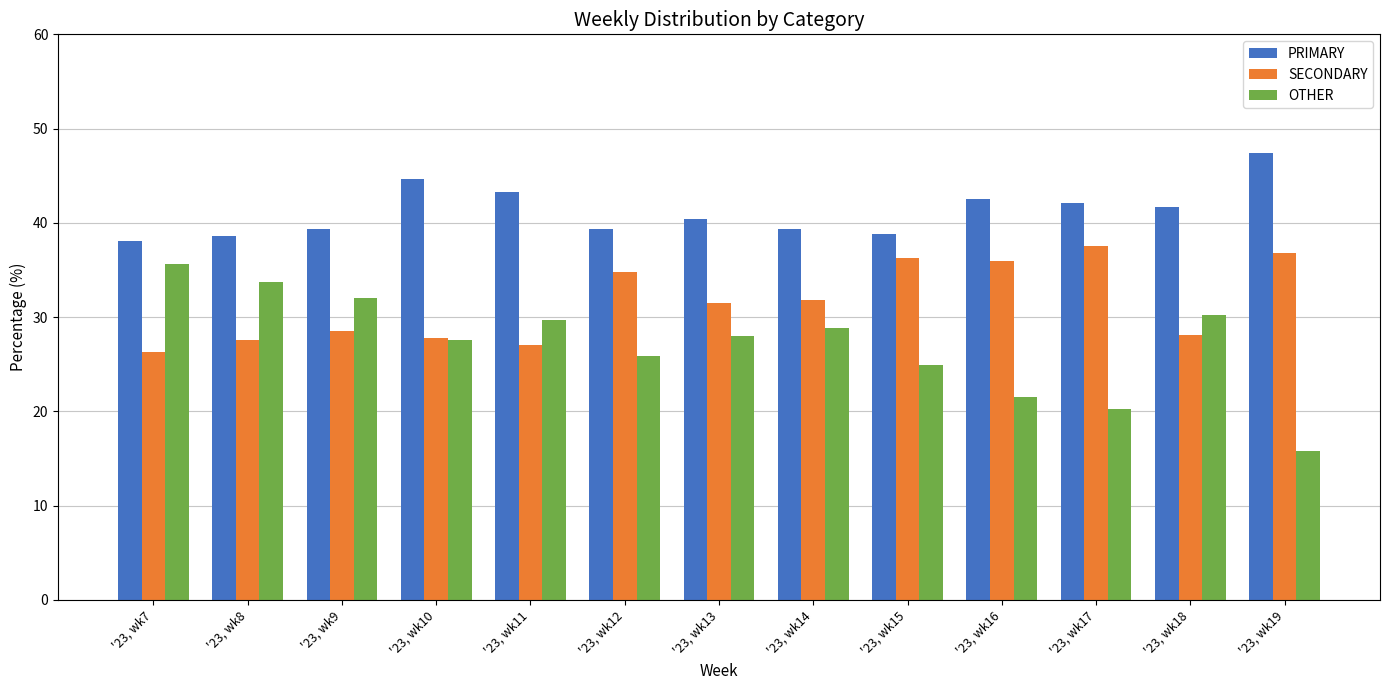

What are all the series names shown in the legend?

PRIMARY, SECONDARY, OTHER